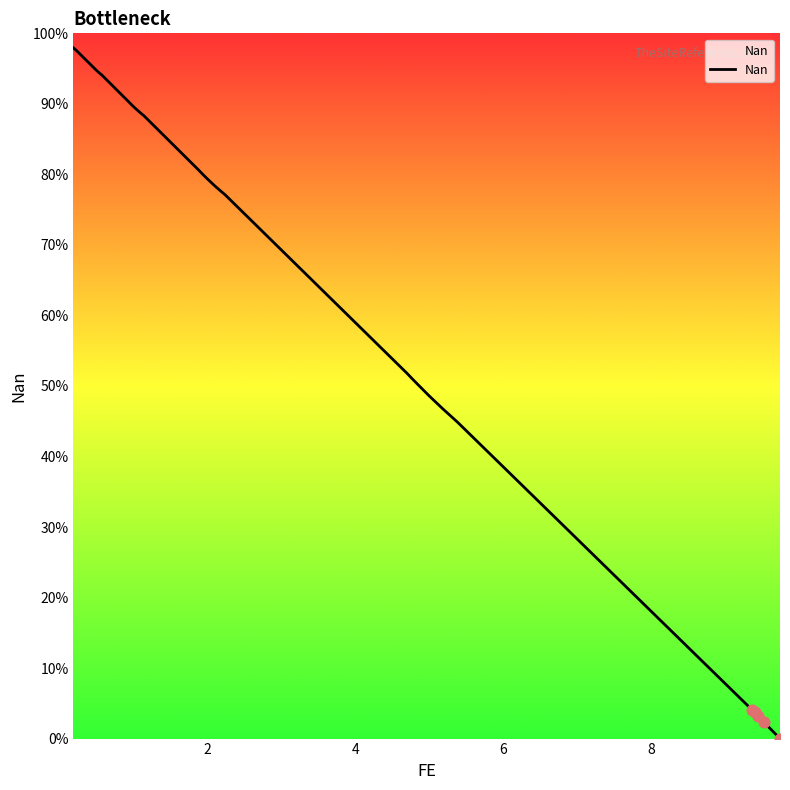

What is the maximum value shown in the chart?

97.9